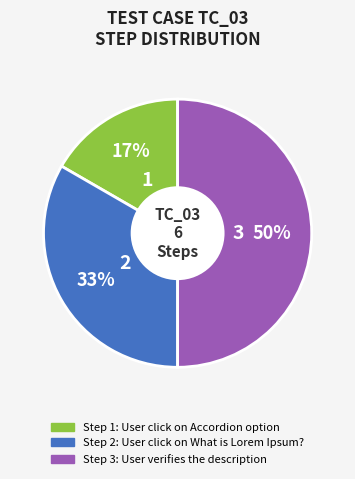

To the nearest percent, what is the average slice percentage?

33%